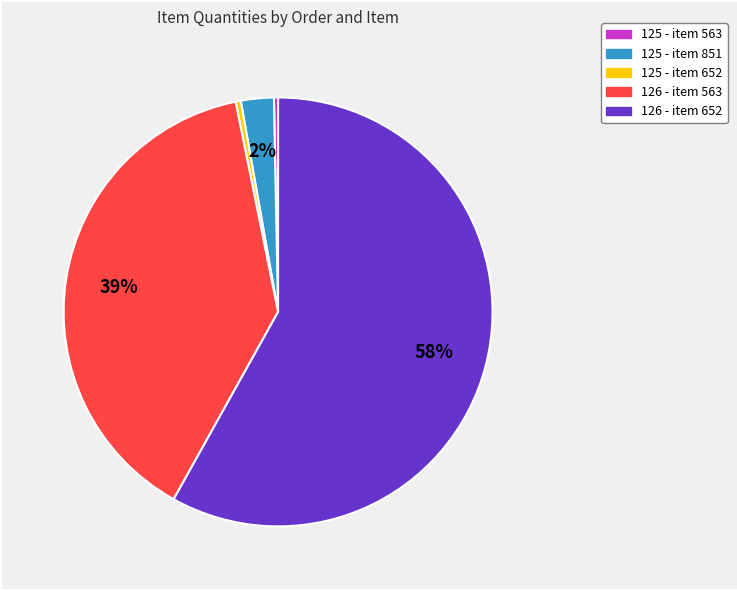

To the nearest percent, what portion does 125 - item 851 represent?

2%